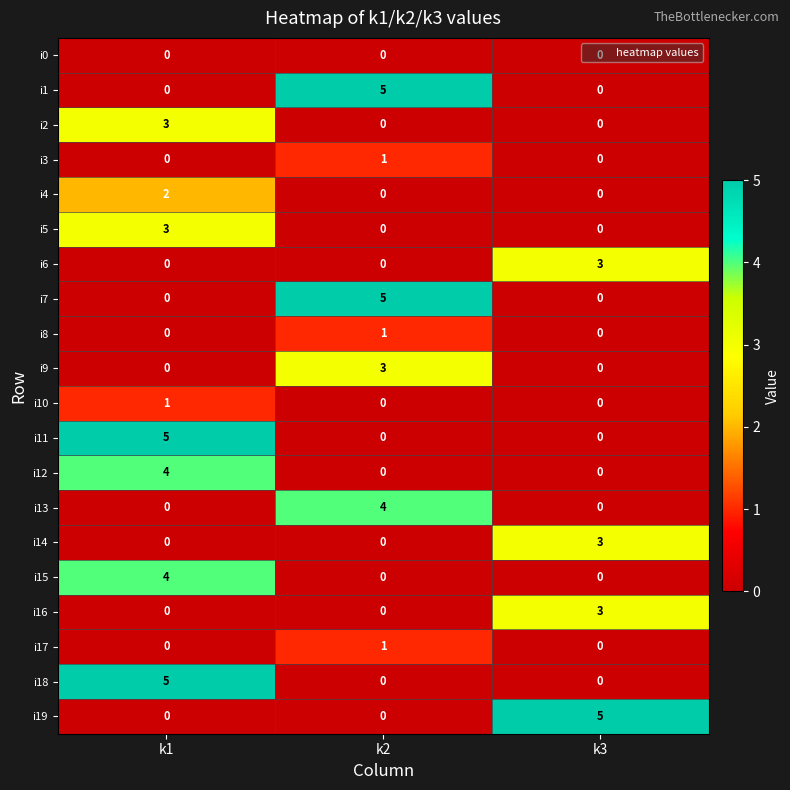

At which category is the sum across all series the highest?

k1